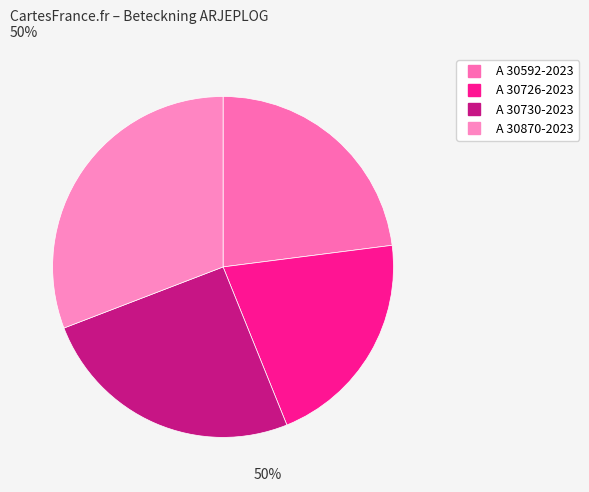

Does any single category account for the majority?

No